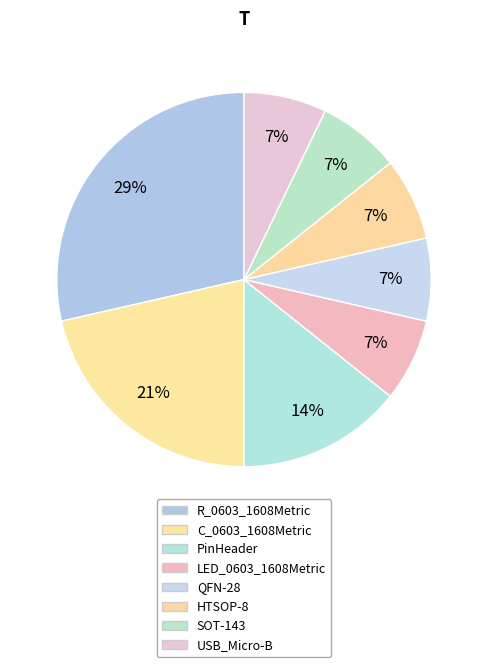

How many slices are in this pie chart?

8